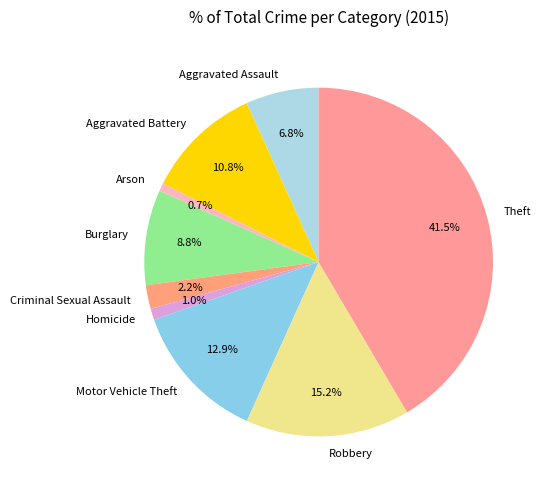

Which slice is the largest?

Theft